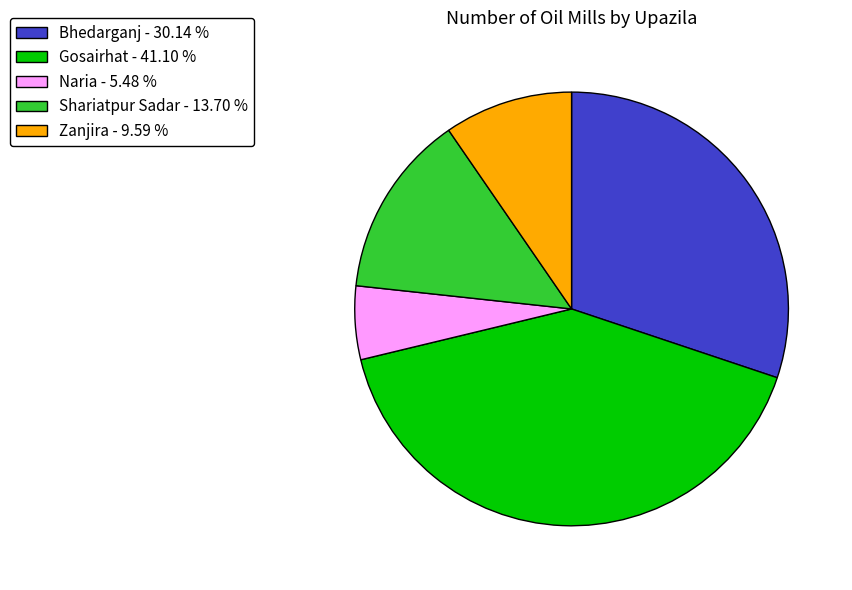

Is the sum of Gosairhat - 41.10 % and Zanjira - 9.59 % greater than half?

Yes